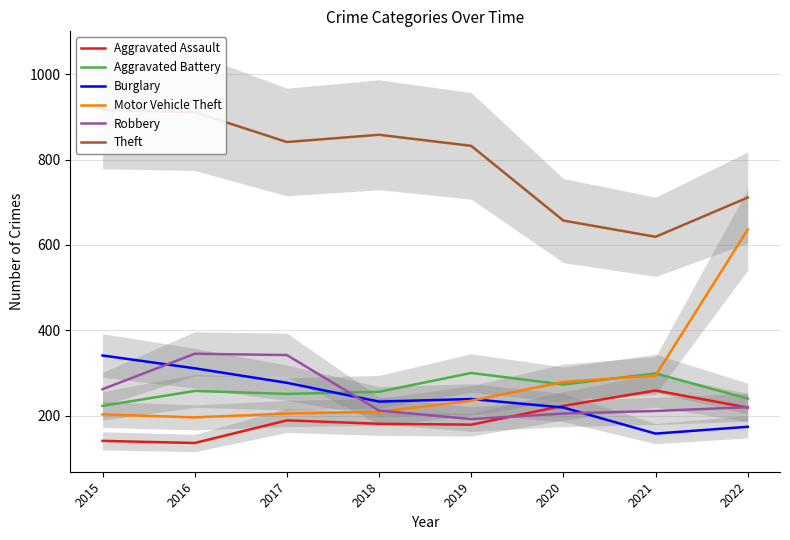

The value of Aggravated Assault at 2015 is 141. True or false?

True